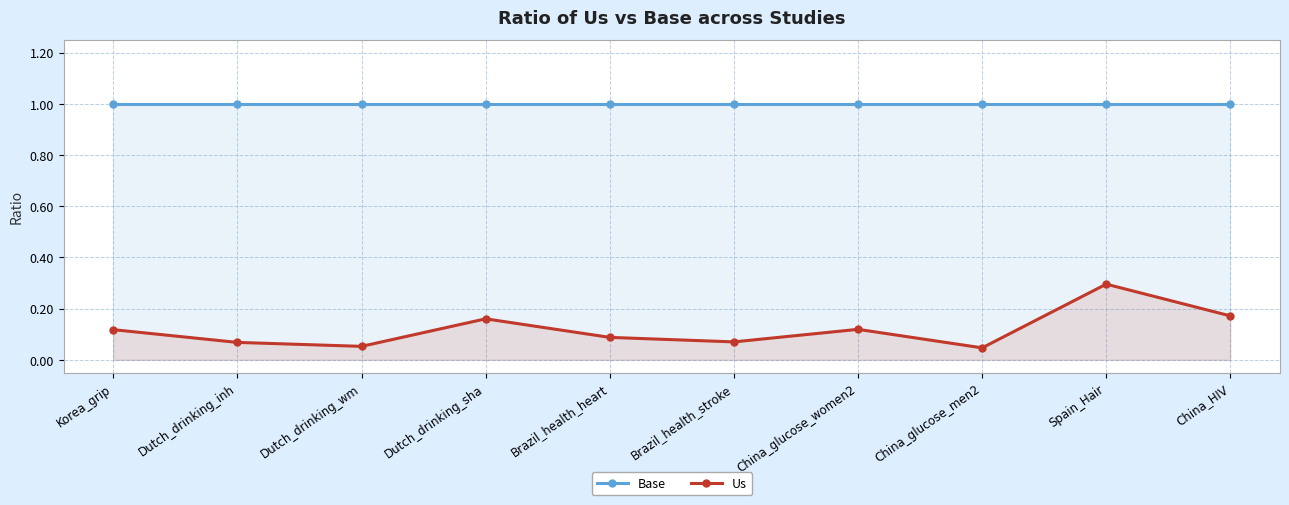

What is the maximum value shown in the chart?

1.0